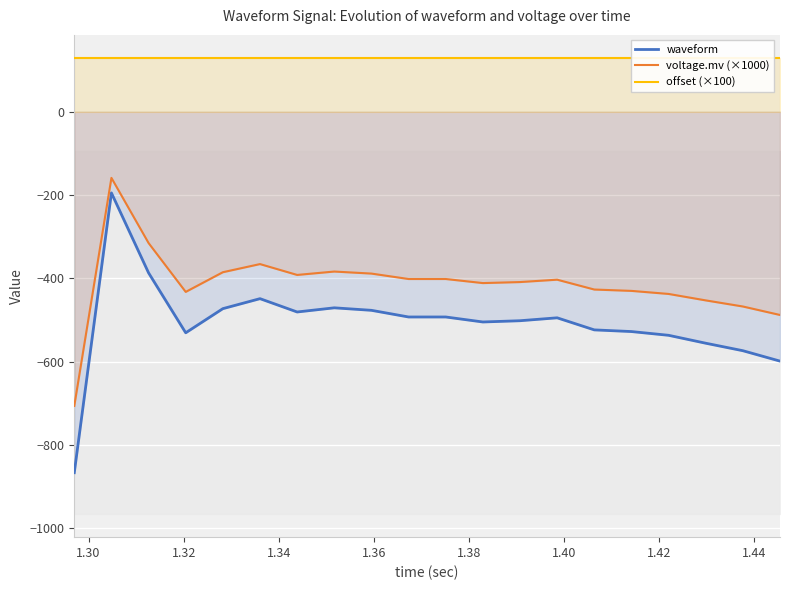

True or false: waveform and voltage.mv (×1000) cross at least once.

False